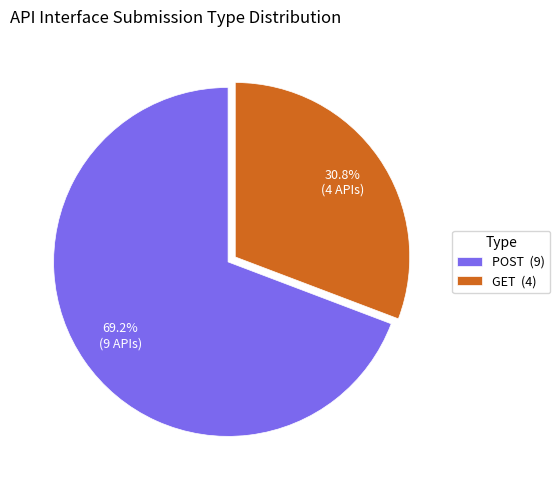

The POST slice represents 81% of the pie. True or false?

False